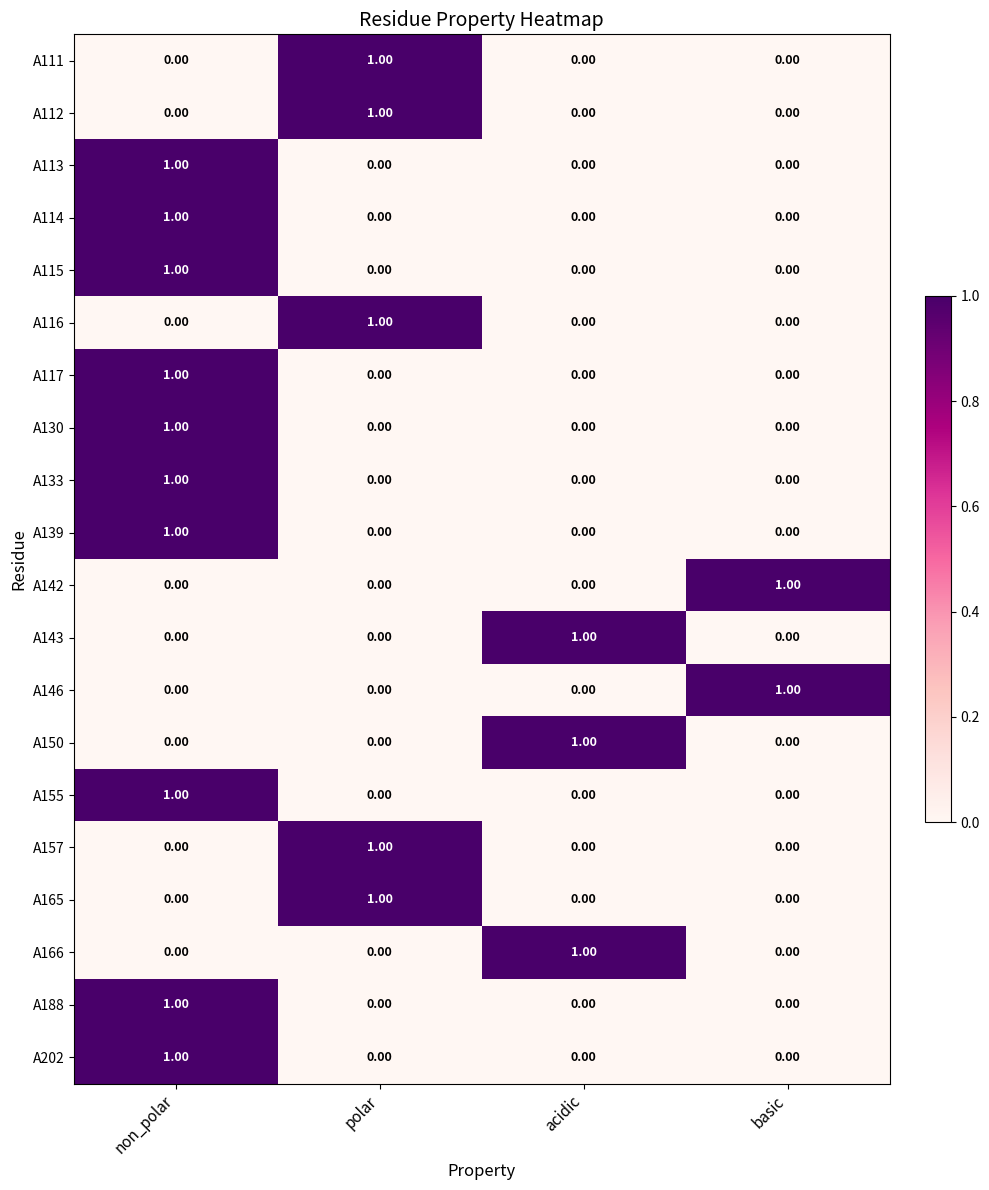

Which category has the highest value in the A155 series?

non_polar